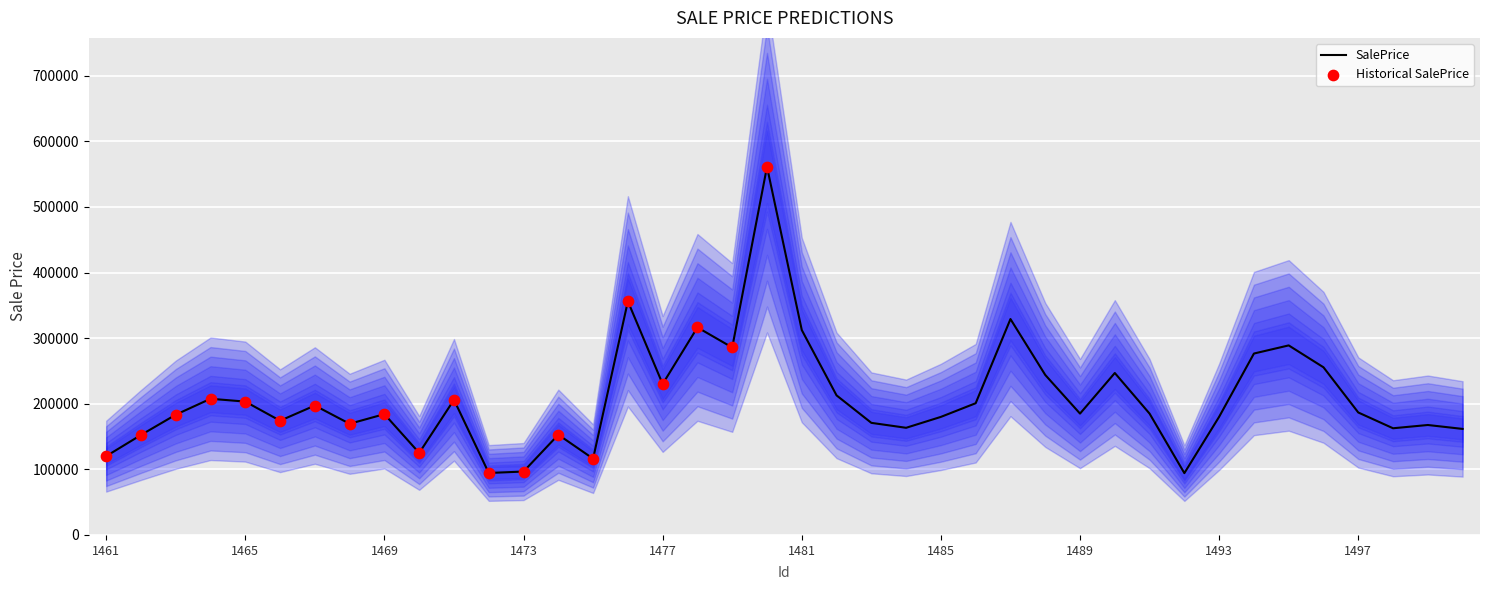

What is the change in value from 1483 to 1487?

+158221.5